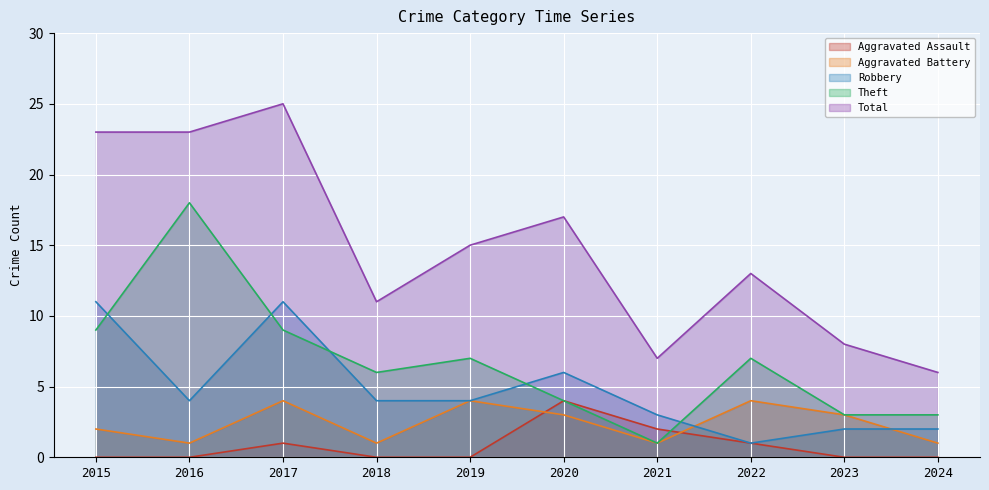

Which series ends up on top after the final intersection of Aggravated Assault and Theft?

Theft